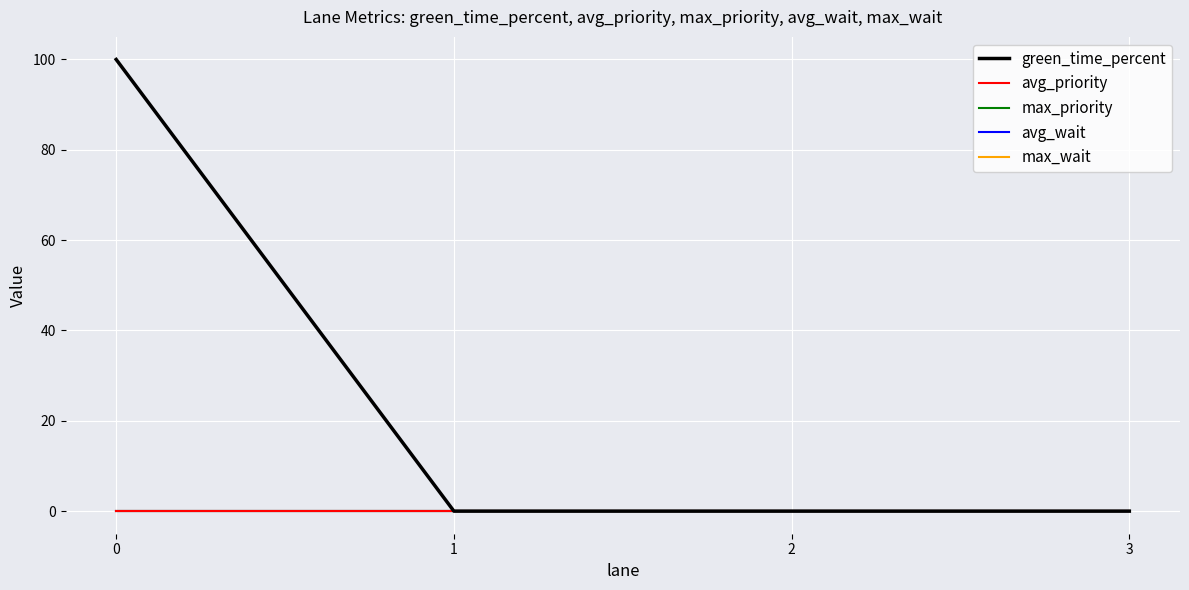

Is the value of max_wait at 1 greater than the value of avg_wait at 1?

No